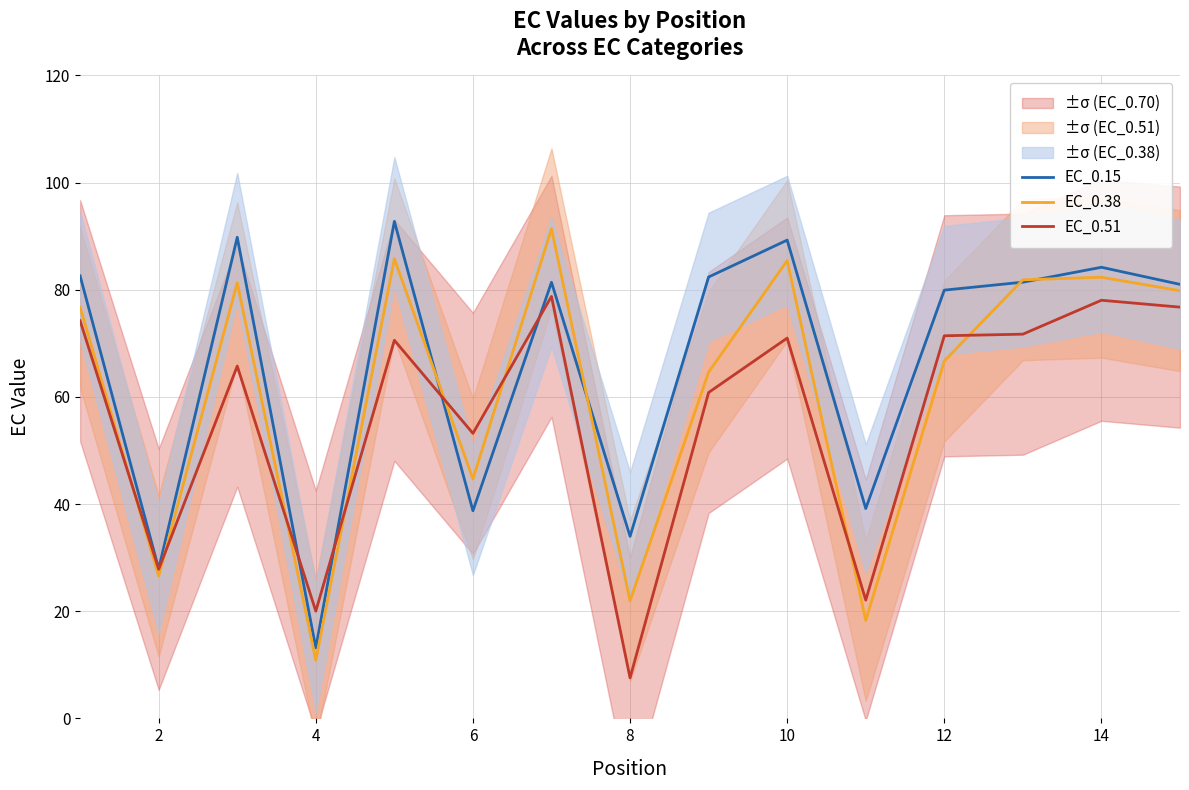

How many intersections are there between EC_0.38 and EC_0.51?

8